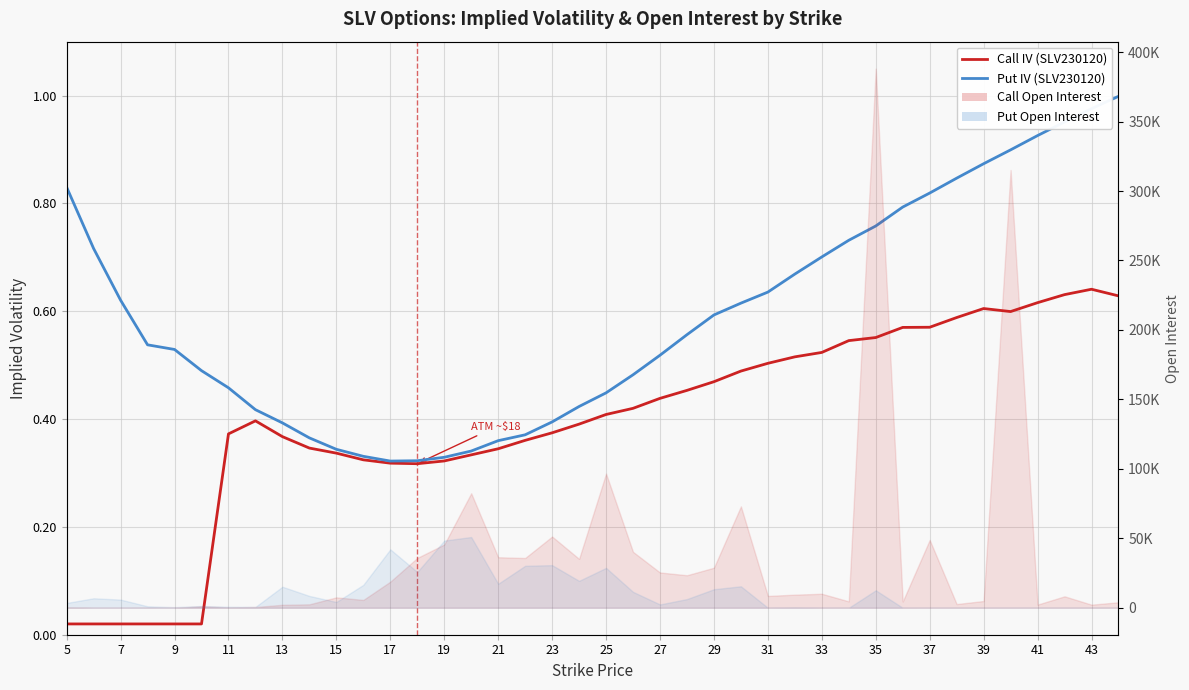

True or false: Call IV and Put IV intersect in this chart.

False